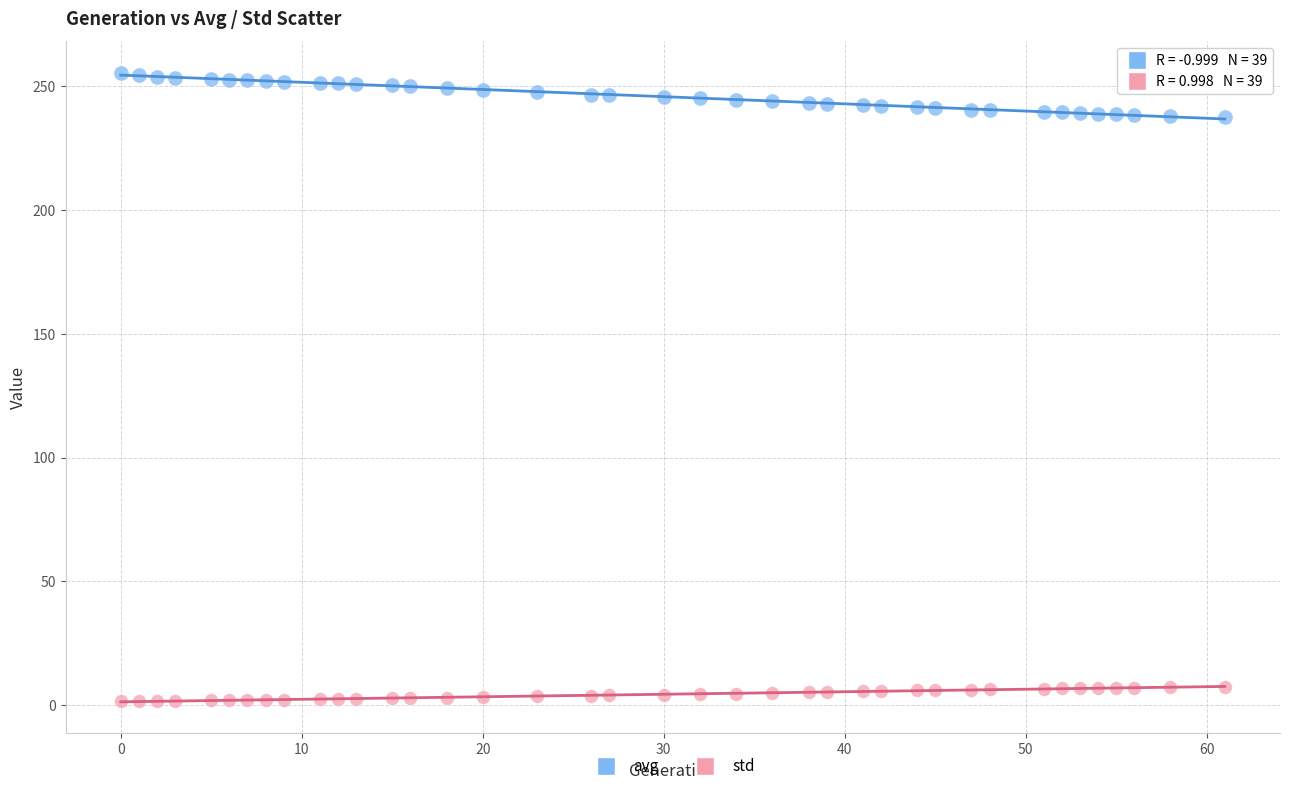

Which series has the widest spread of Y values?

avg